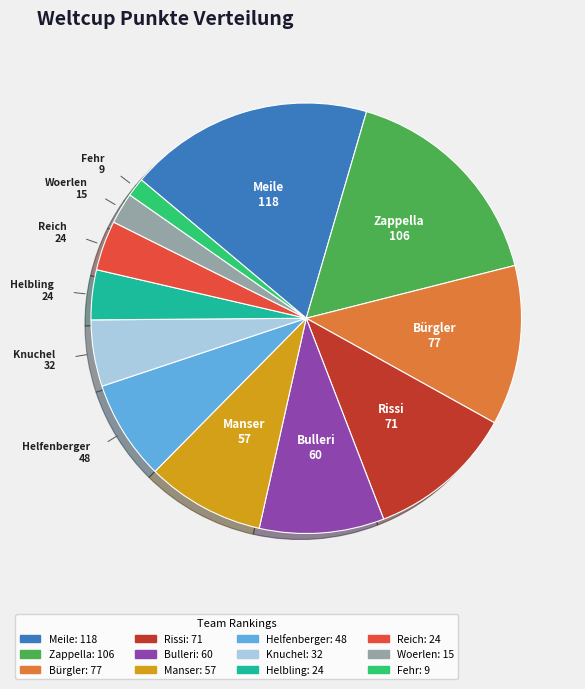

What is the ratio of the value at Zappella to the value at Rissi?

1.5